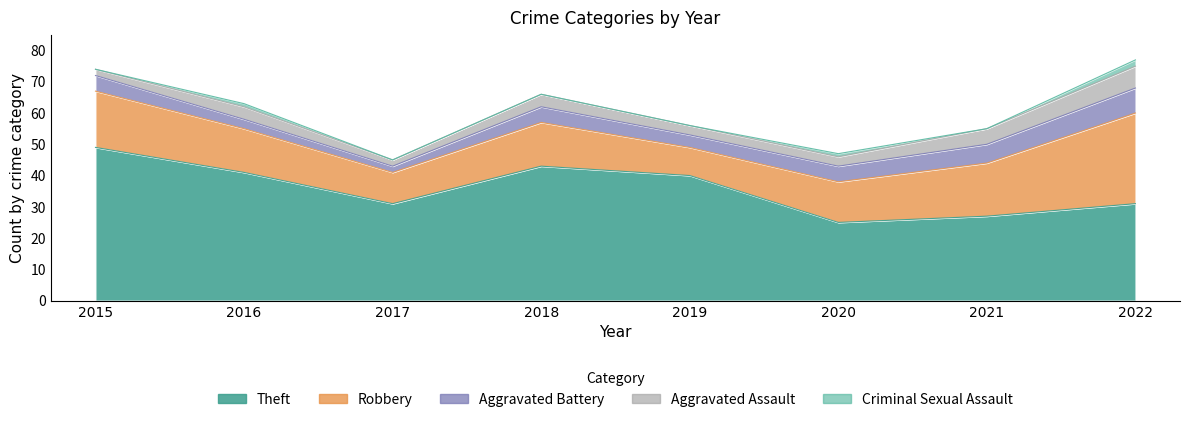

What is the difference between the second highest and second lowest values in the Theft series?

16